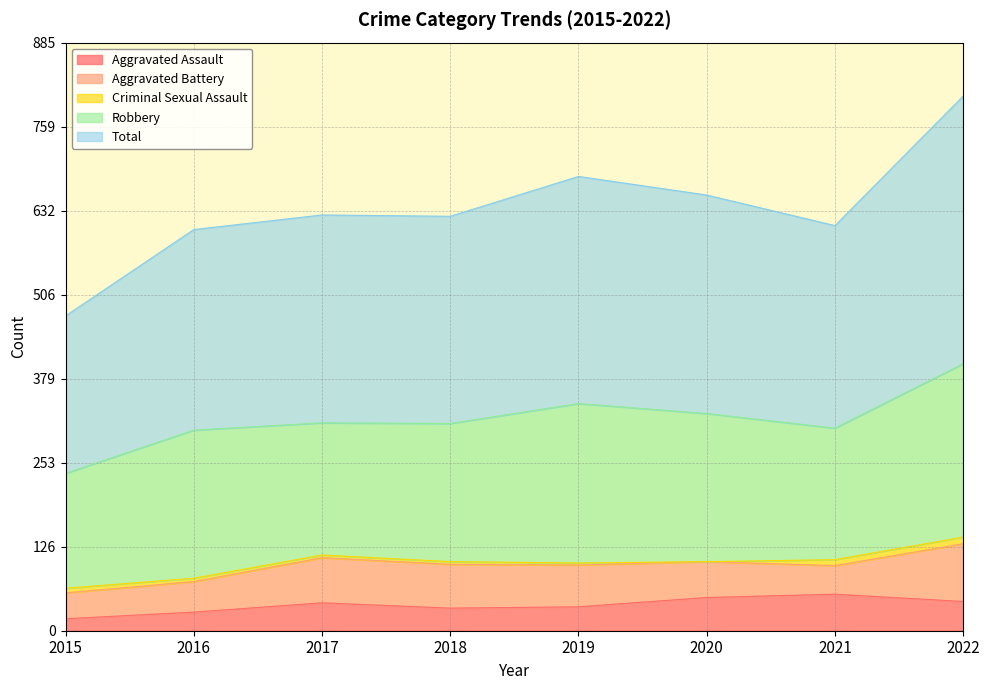

What is the difference between the Robbery values at 2017 and 2022?

62